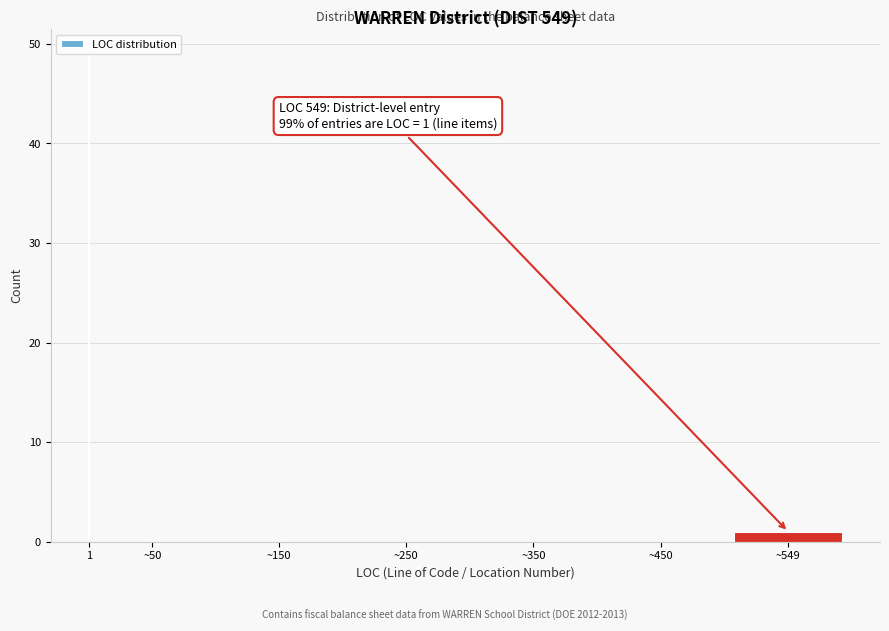

What is the sum of all values?

50